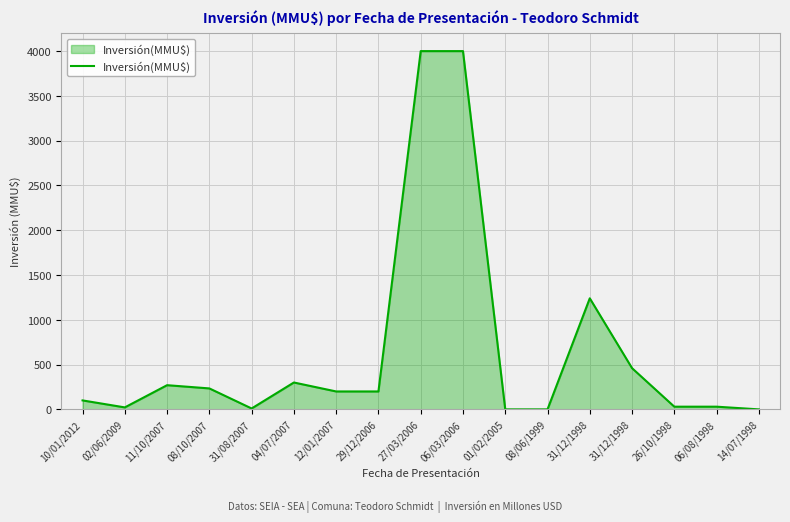

At which category does the data reach its first local peak?

11/10/2007